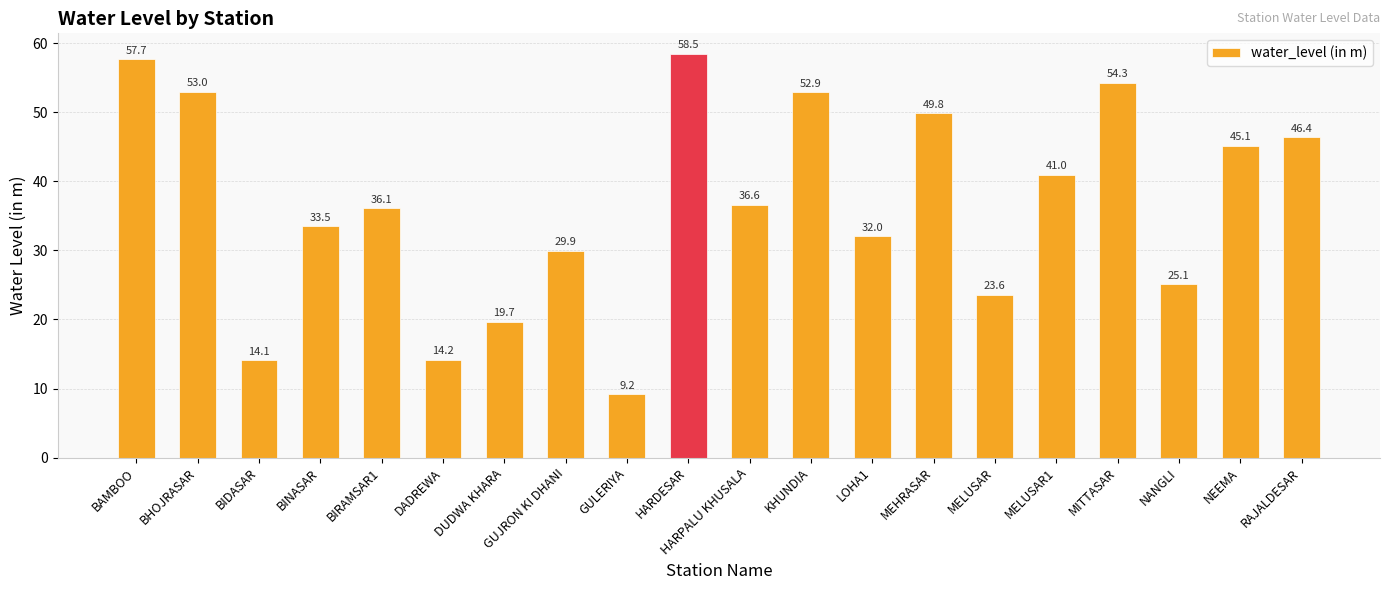

At which category does the chart reach its peak across all series?

HARDESAR